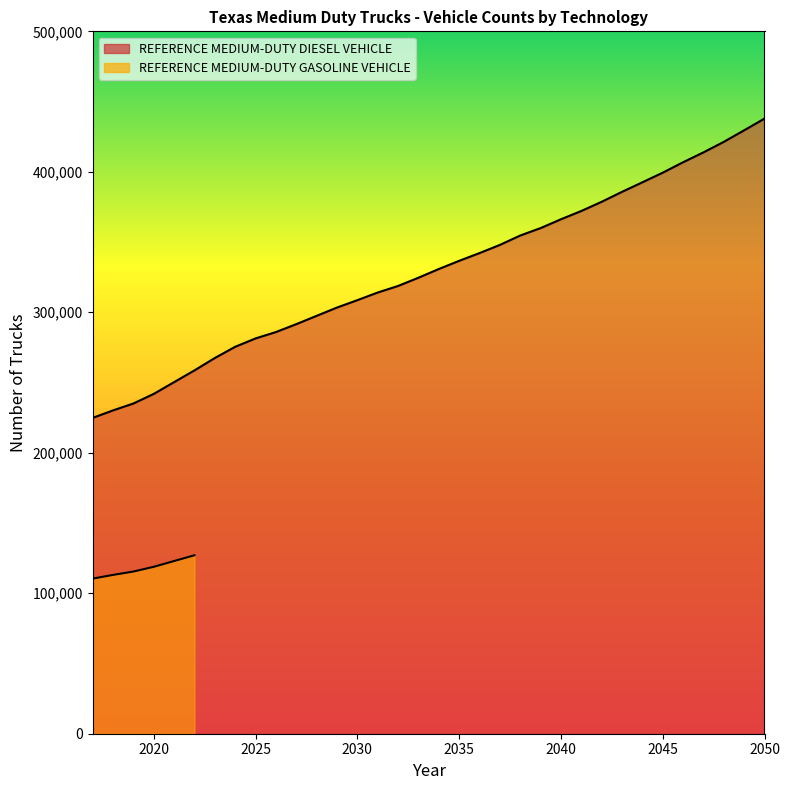

True or false: the data shows 429541.0 at 2049.

True